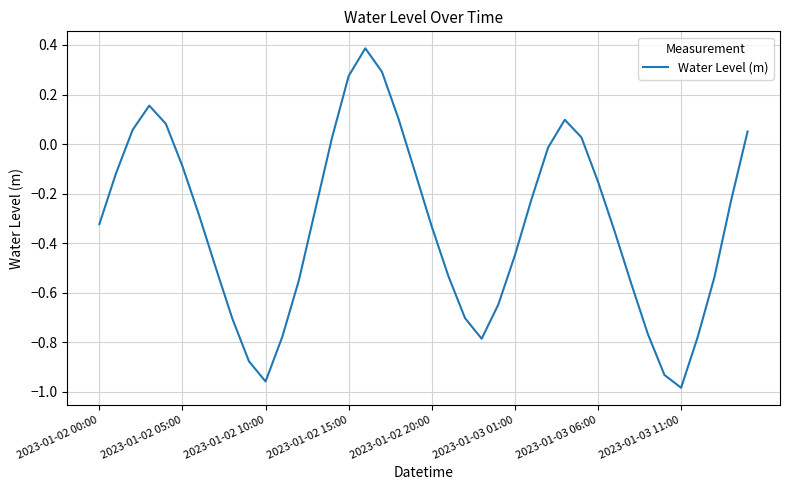

What is the maximum value shown in the chart?

0.4